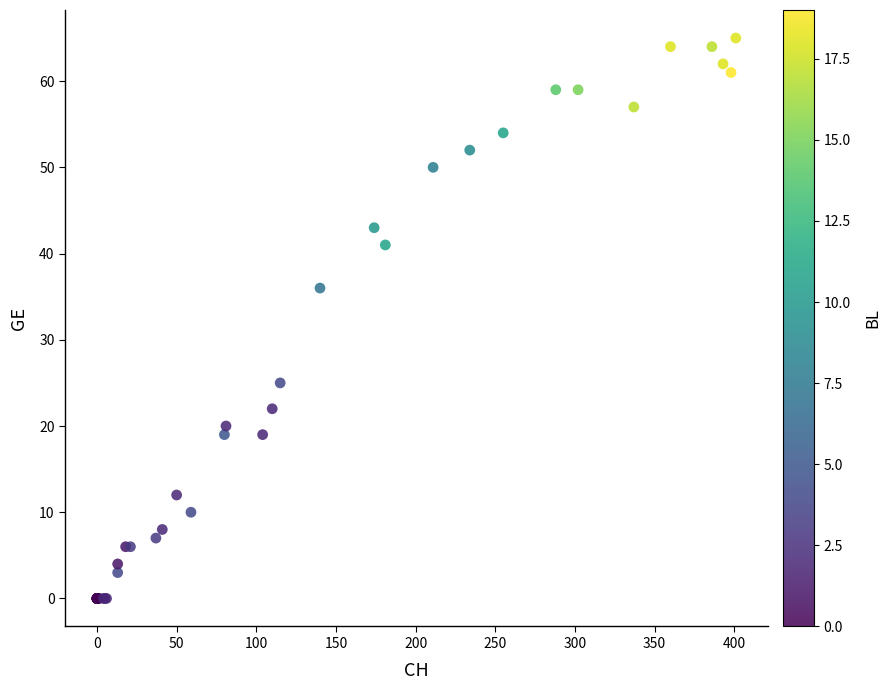

What Y value in the scatter plot is closest to 32?

36